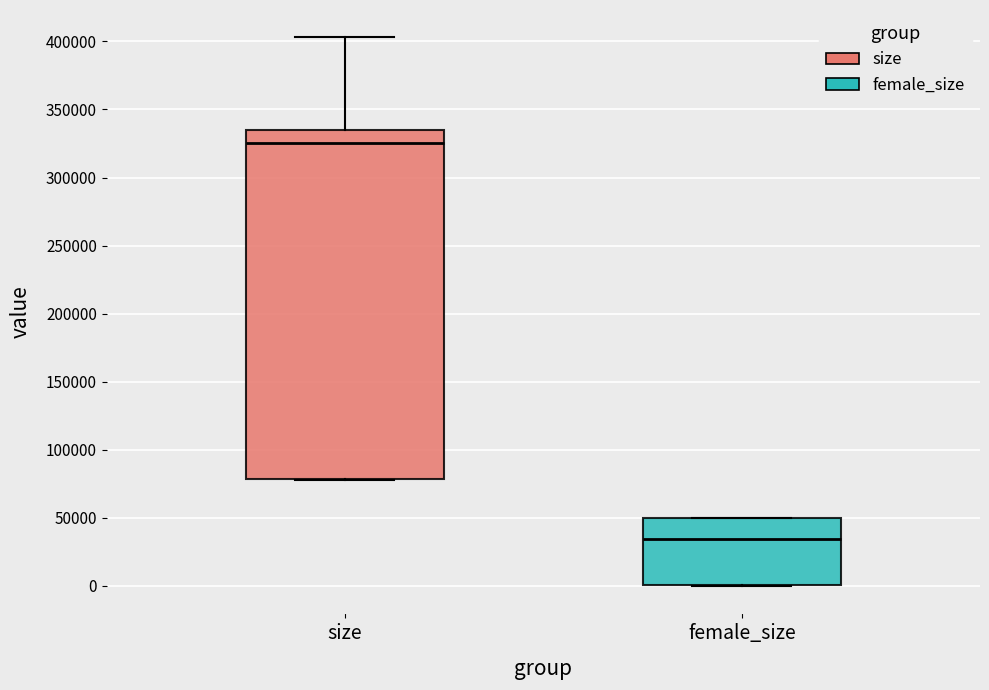

Where is the upper edge of the box for size on the y-axis? The values are not printed on the chart, so give them approximately, as read against the axis.

335000